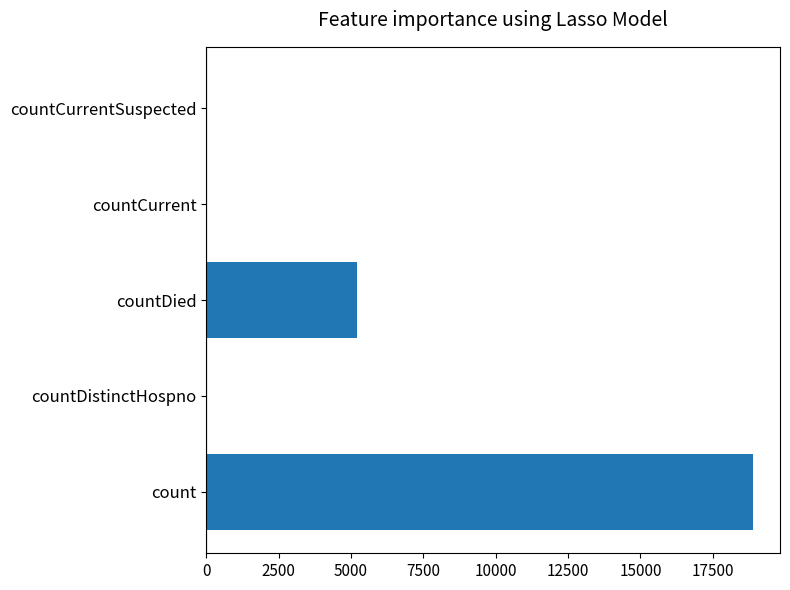

What is the maximum value shown in the chart?

18880